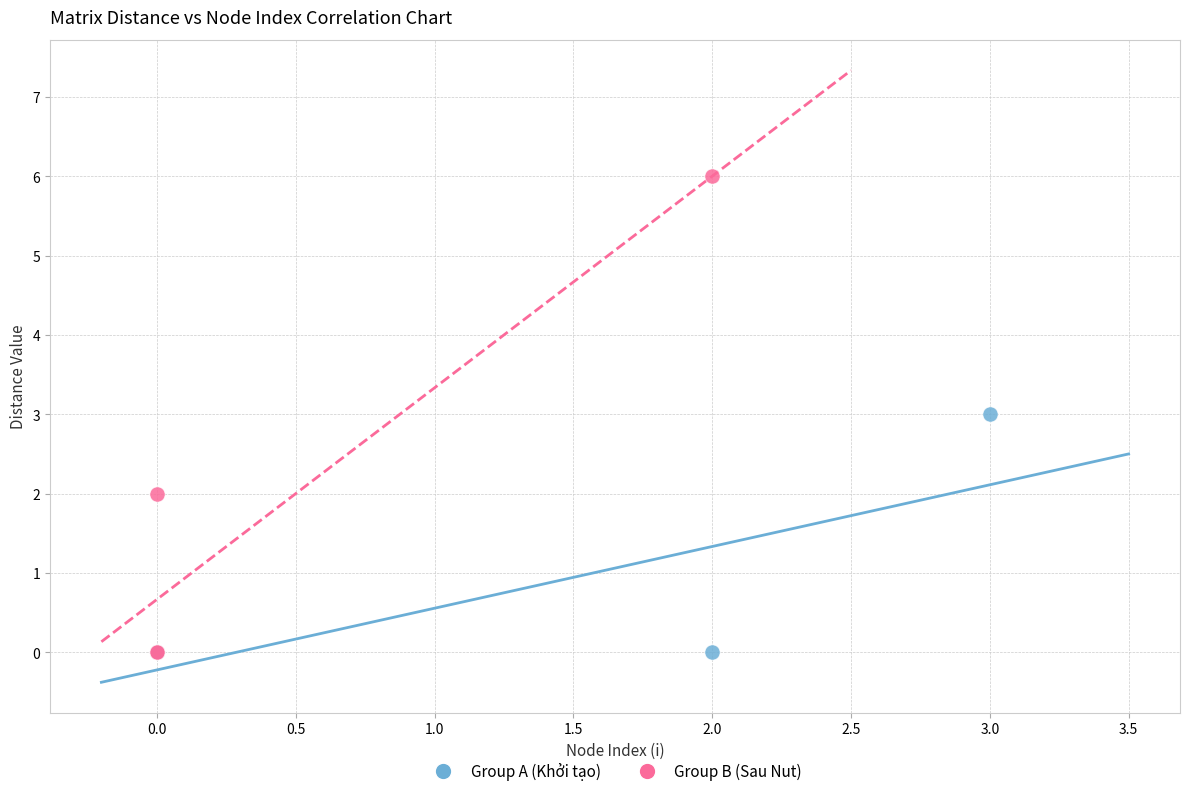

Which series reaches the maximum Y coordinate?

Group B (Sau Nut)